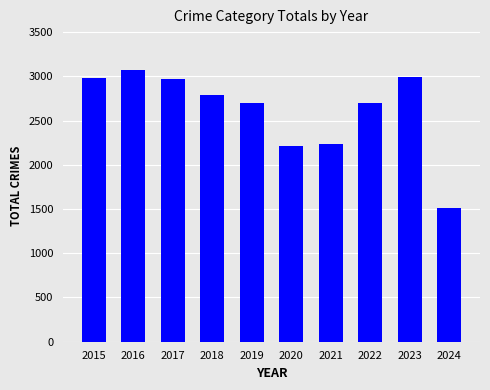

What is the change in value from 2020 to 2021?

+26